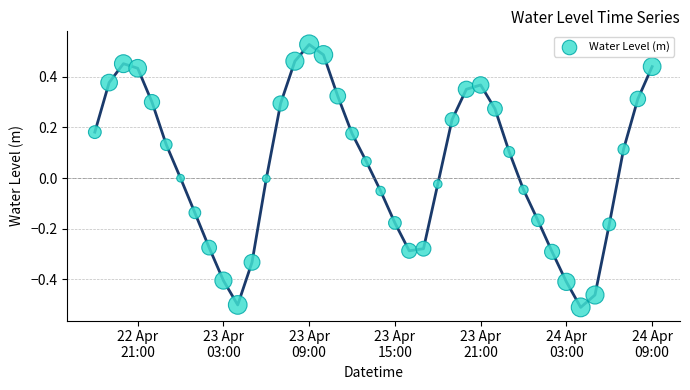

What is the range of Y values (max minus min)?

1.0